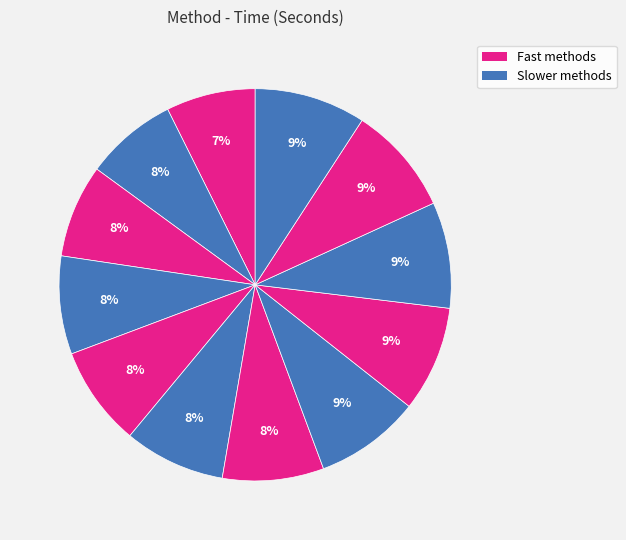

Rank the categories by value from highest to lowest.

lars2, lars, kernelpls, simpls, pls, leapBackward, leapForward, glm, lm, rlm, rpart, rpart2